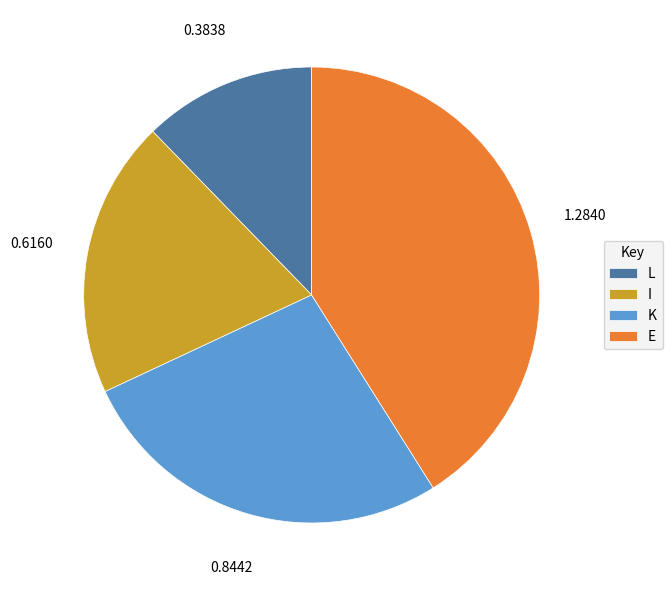

Rank the categories by value from lowest to highest.

L, I, K, E